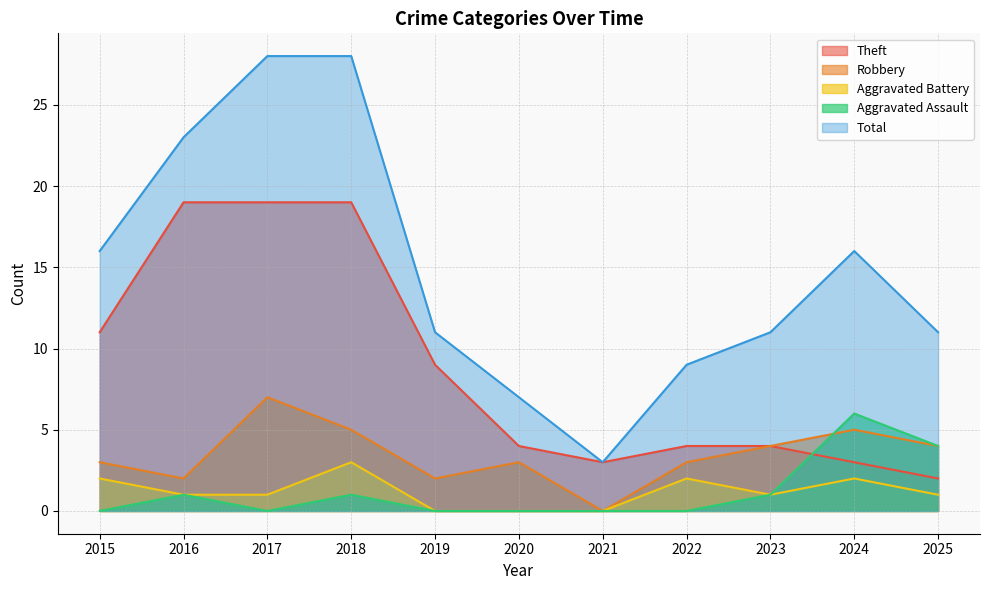

Which category has the lowest value across all series?

2021